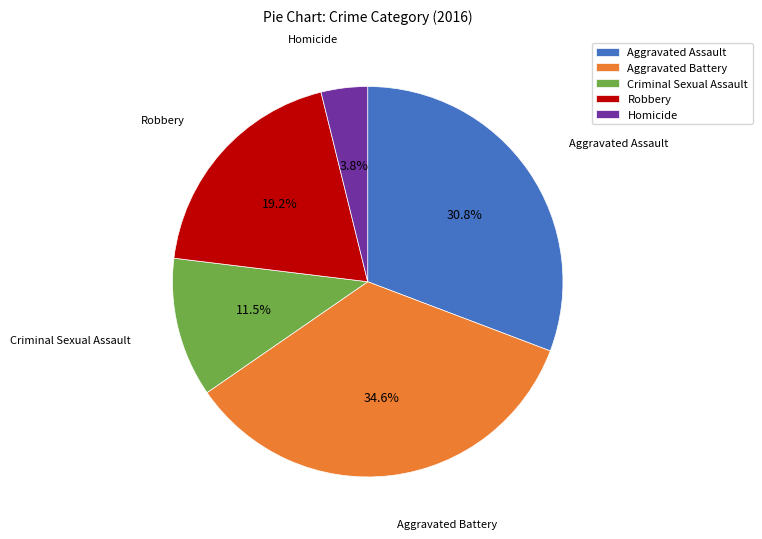

Between Robbery and Aggravated Battery, which is larger?

Aggravated Battery